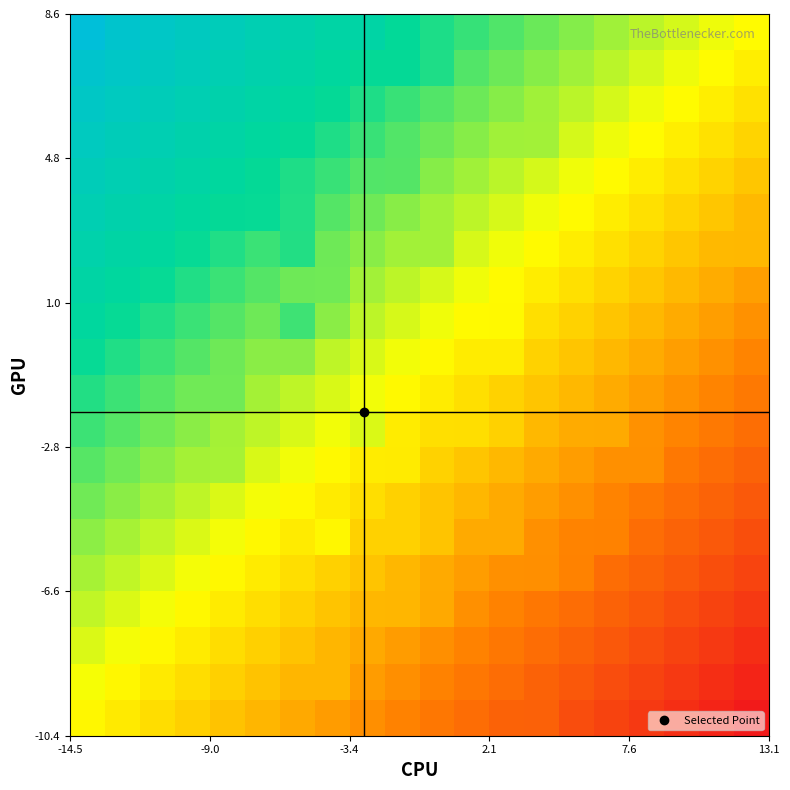

How many series are shown in this chart?

20